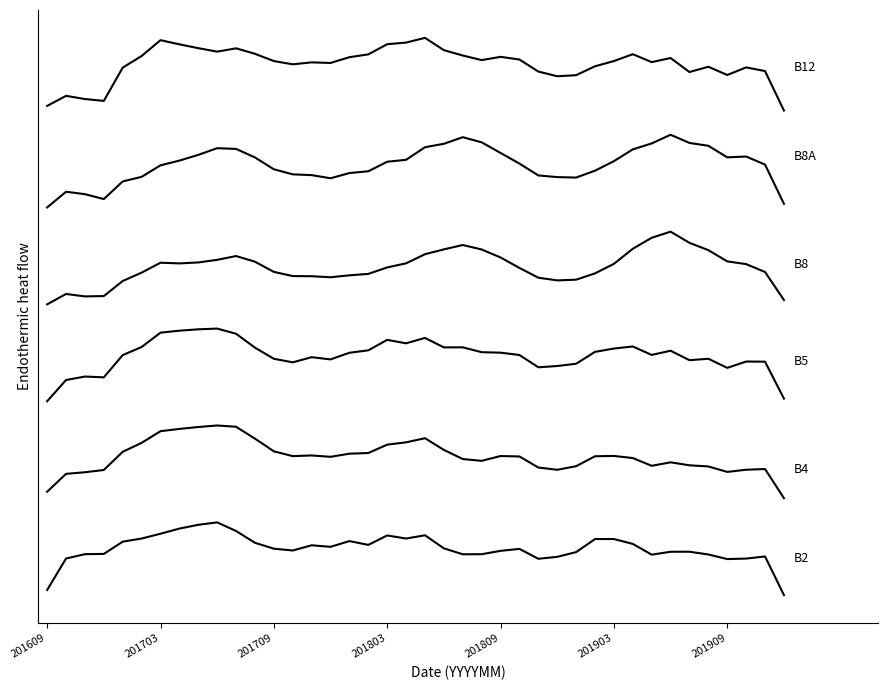

Does the chart display data point markers on the line(s)?

No